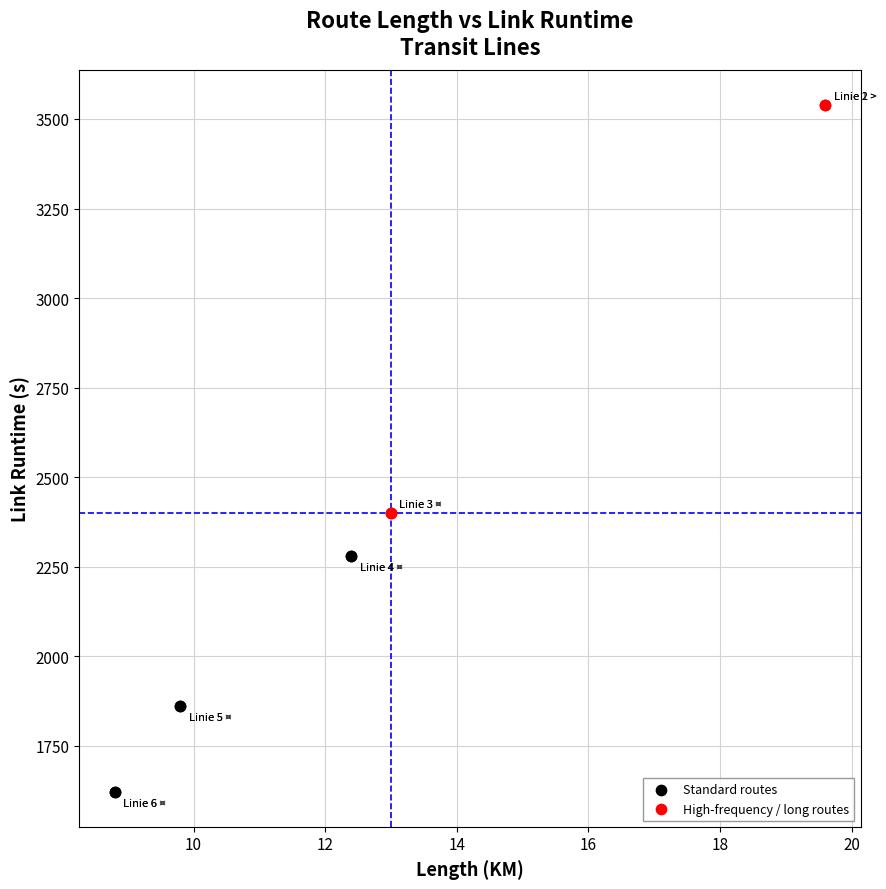

Which series reaches the maximum Y coordinate?

High-frequency / long routes